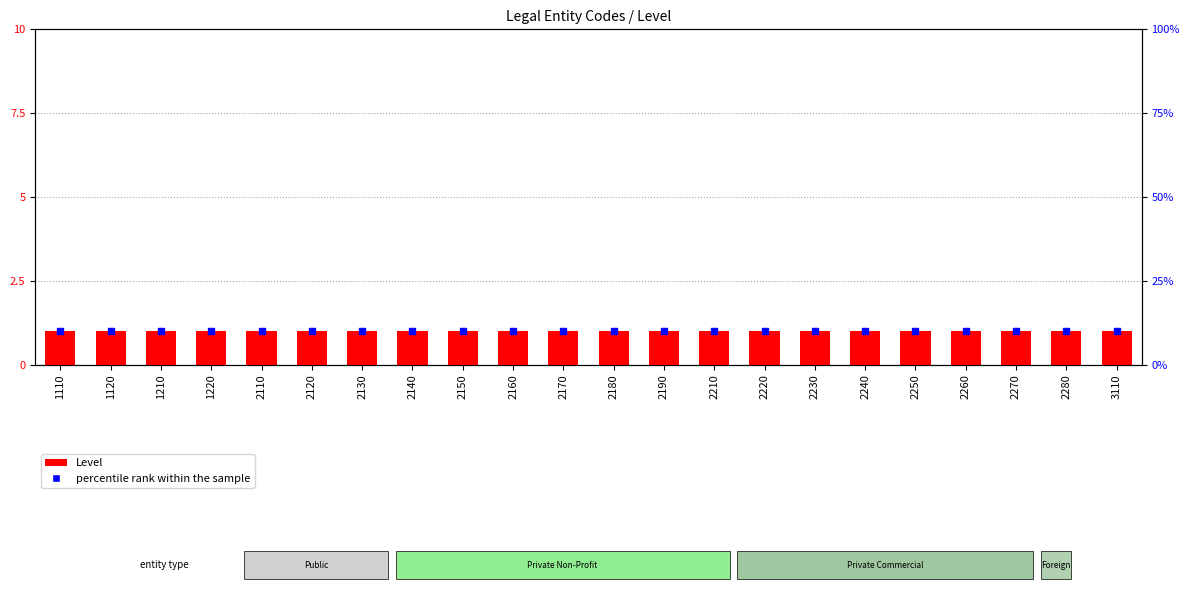

Which series has the largest total across all categories?

percentile rank within the sample